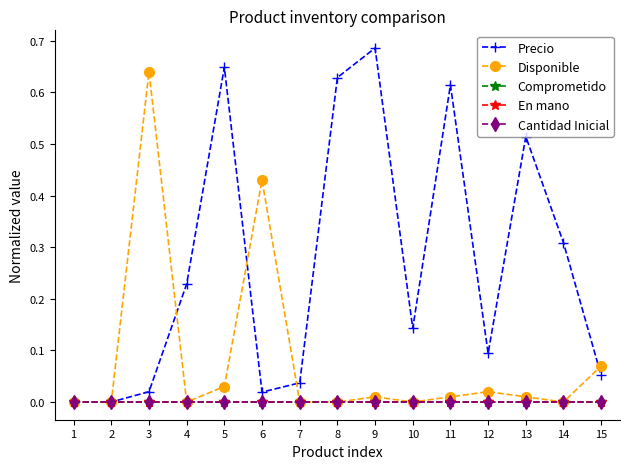

True or false: Cantidad Inicial and Disponible cross at least once.

False